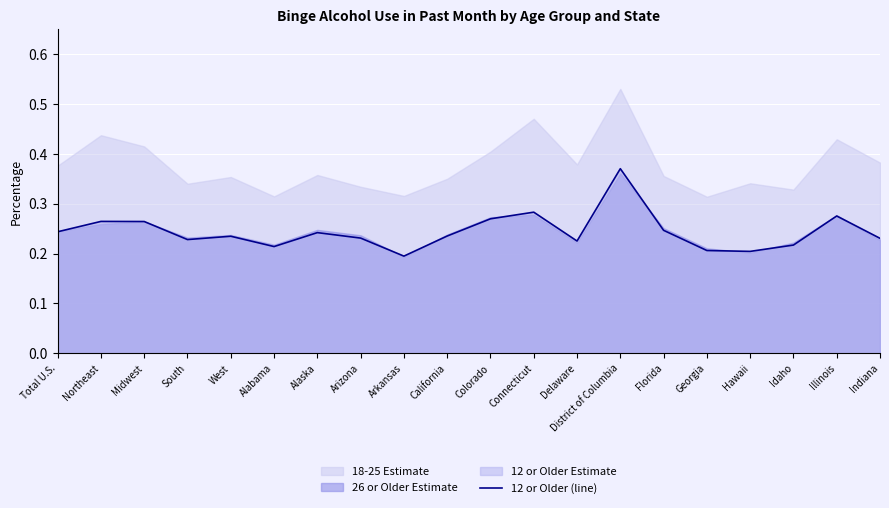

What is the minimum value shown in the chart?

0.2